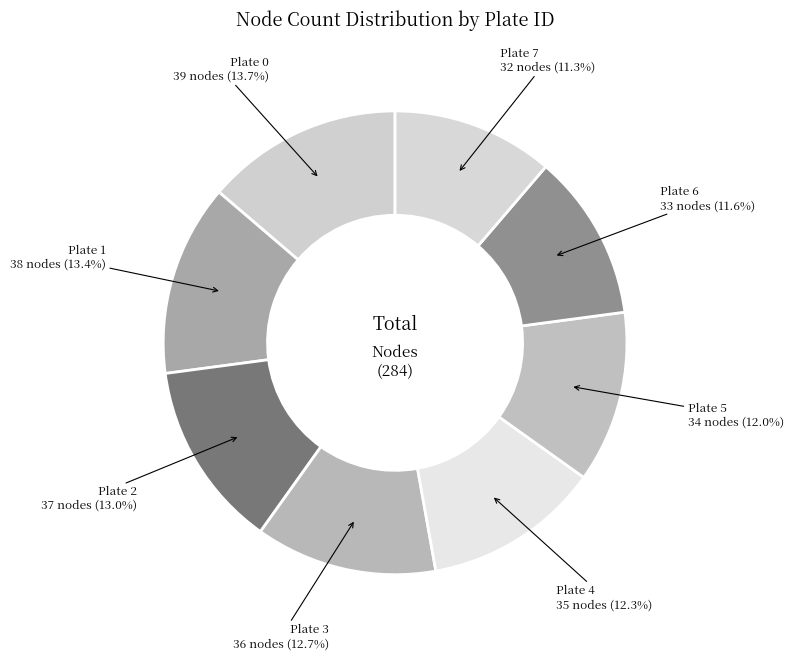

What percentage is NOT represented by Plate 5?

88.0%